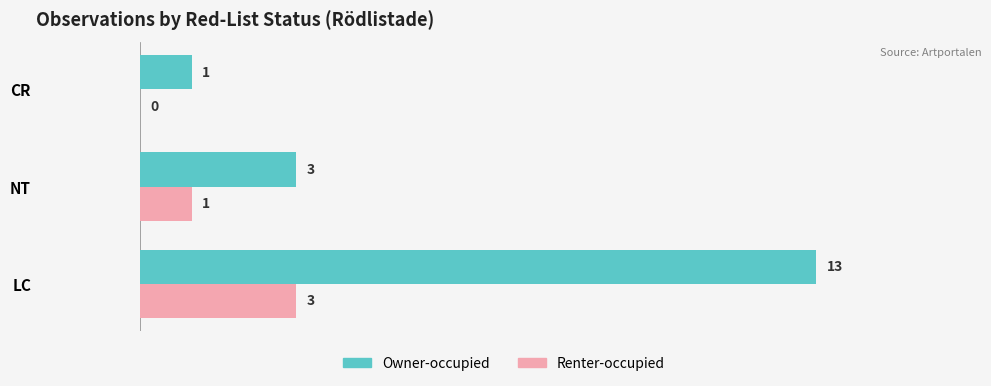

At which category is the sum across all series the highest?

LC